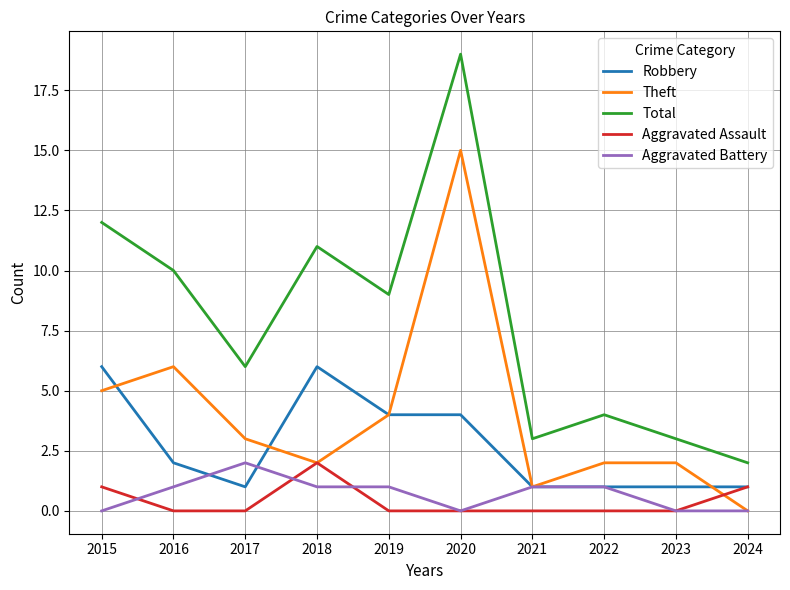

Which series has the widest spread of values?

Total